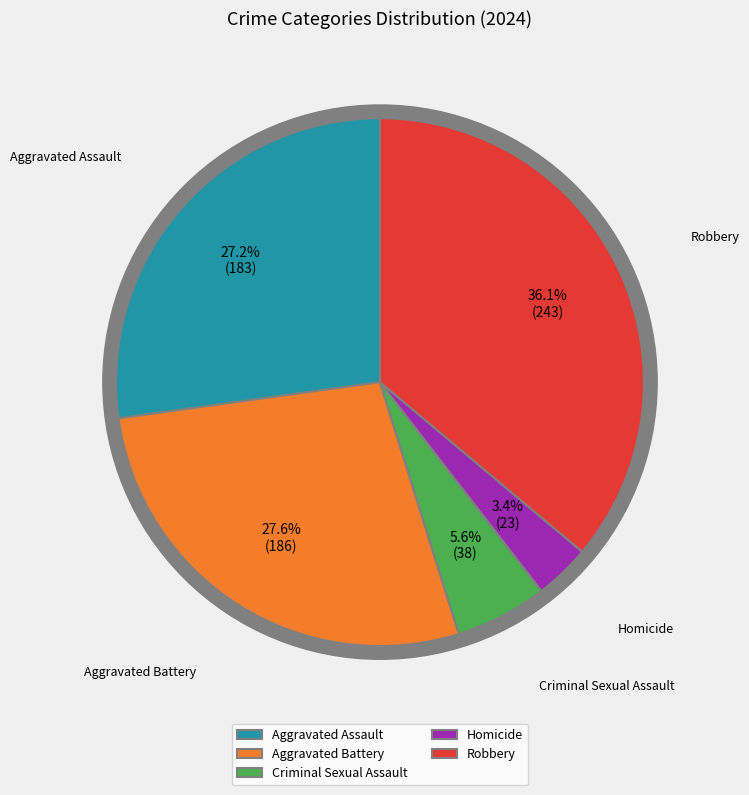

What is the ratio of the value at Criminal Sexual Assault to the value at Robbery?

0.2